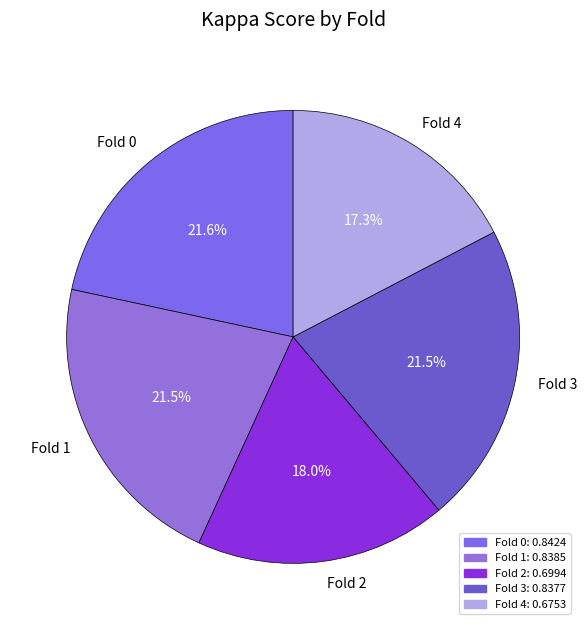

How many slices are in this pie chart?

5